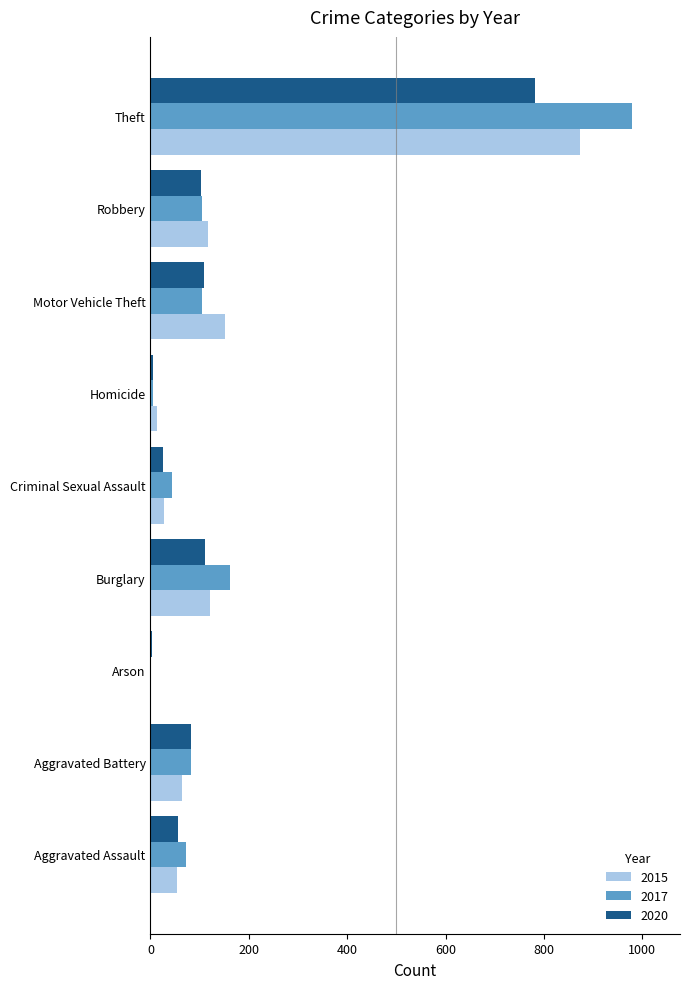

At which label does 2020 reach its peak?

Theft